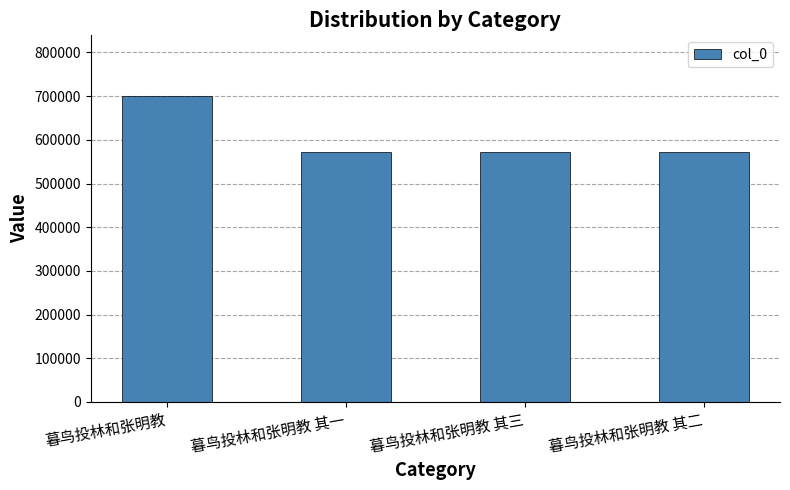

Which has a higher value, 暮鸟投林和张明教 or 暮鸟投林和张明教 其二?

暮鸟投林和张明教